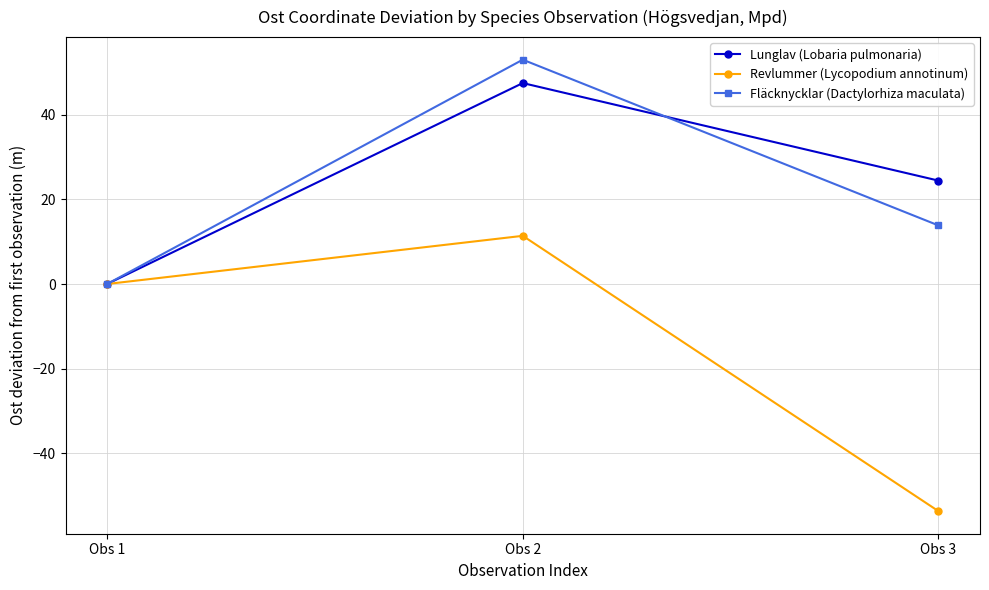

How many categories are shown in the chart?

3